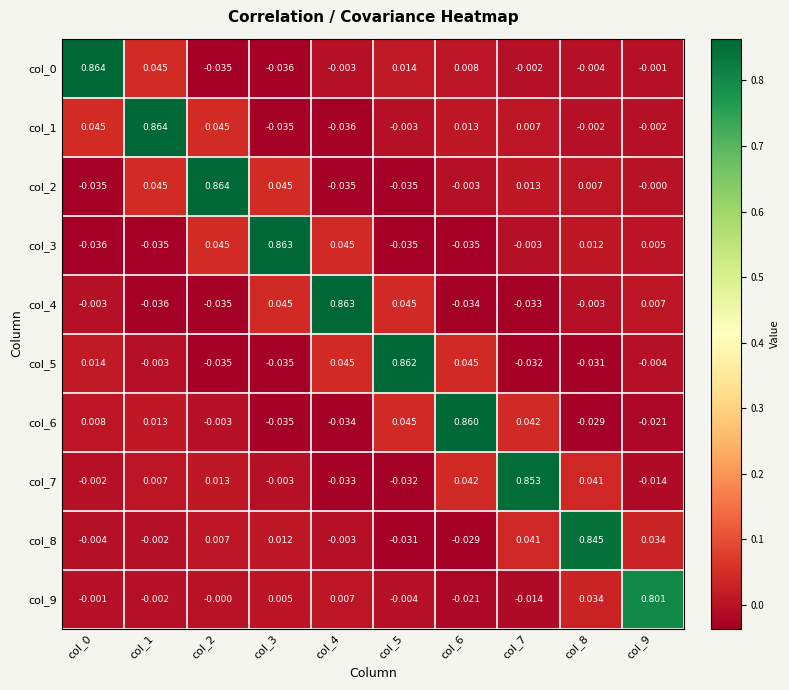

Is the value of col_8 at col_5 greater than the value of col_3 at col_2?

No